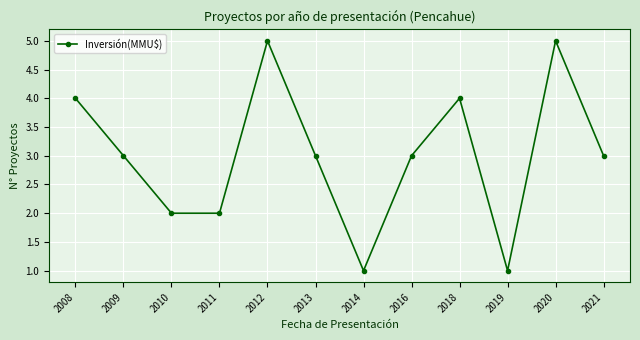

Approximately how many times larger is the value at 2008 compared to 2020?

0.8